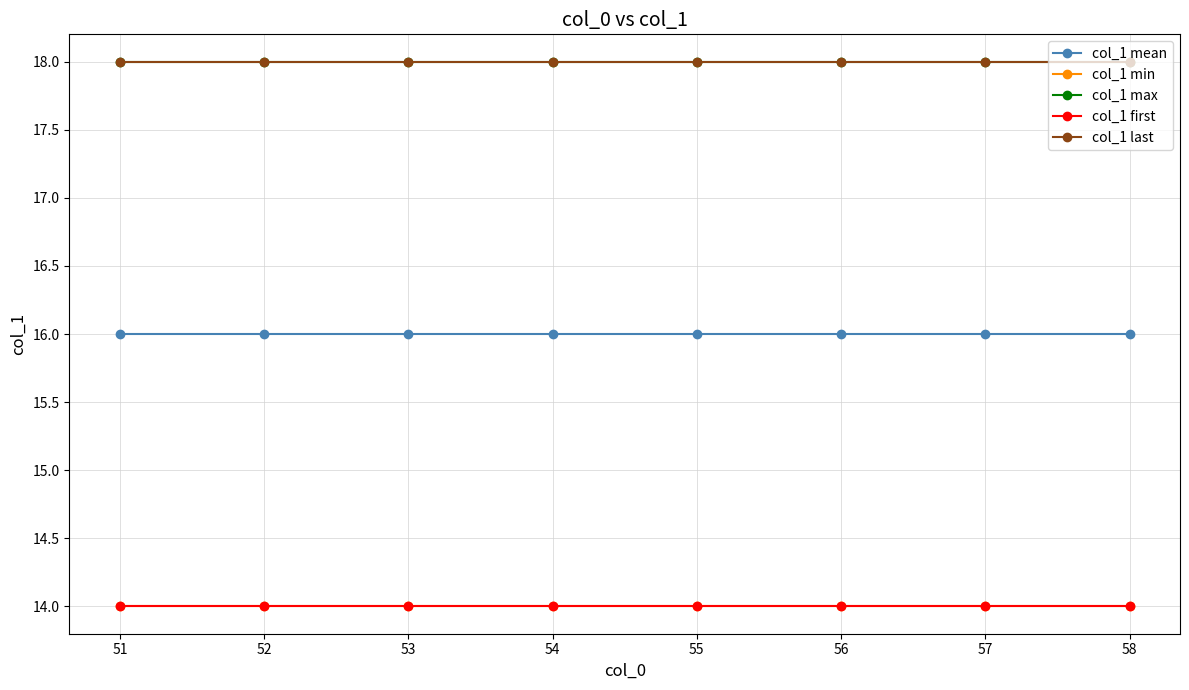

What is the average value of the col_1 min series?

14